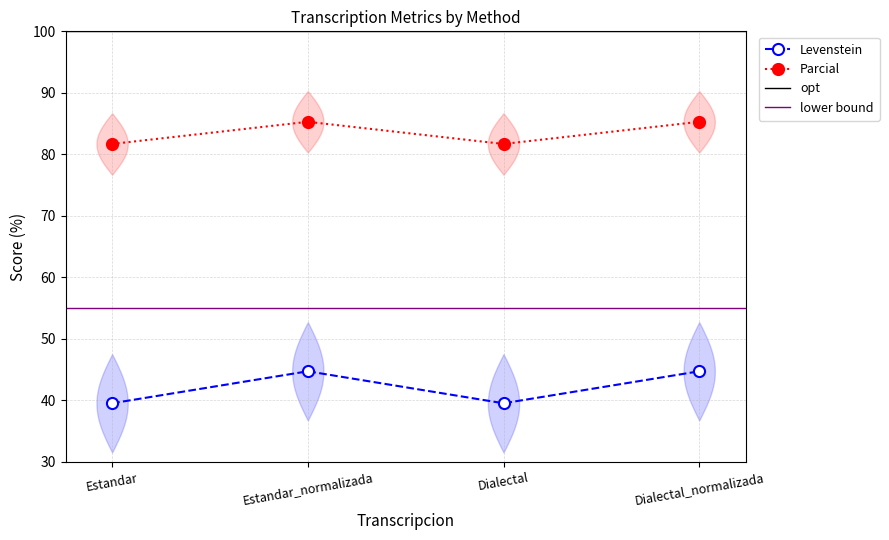

True or false: Parcial and Levenstein intersect in this chart.

False